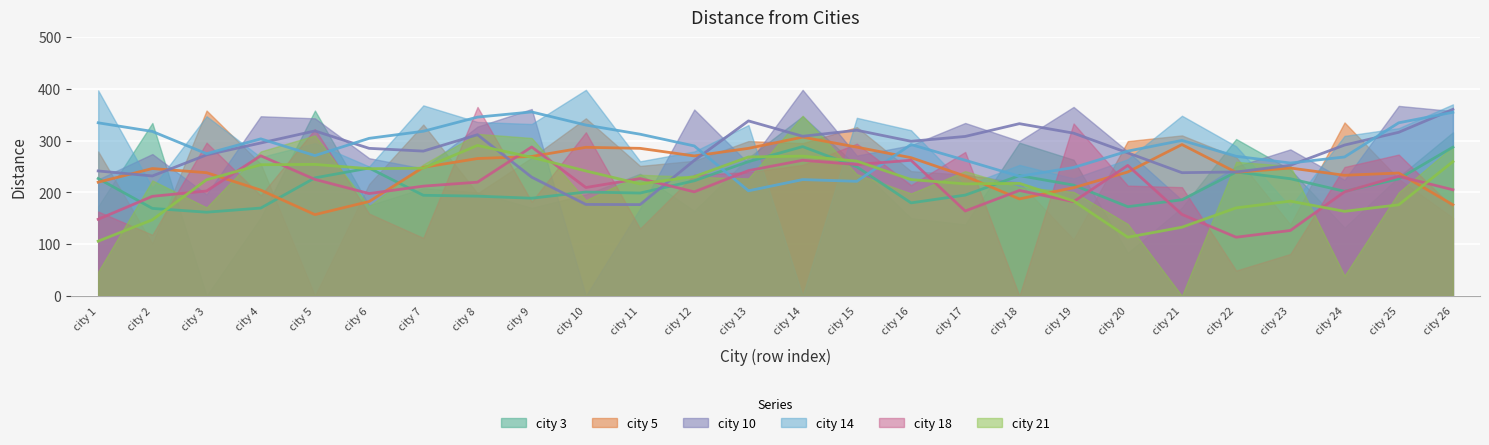

Between city 22 and city 4, which is larger?

city 22